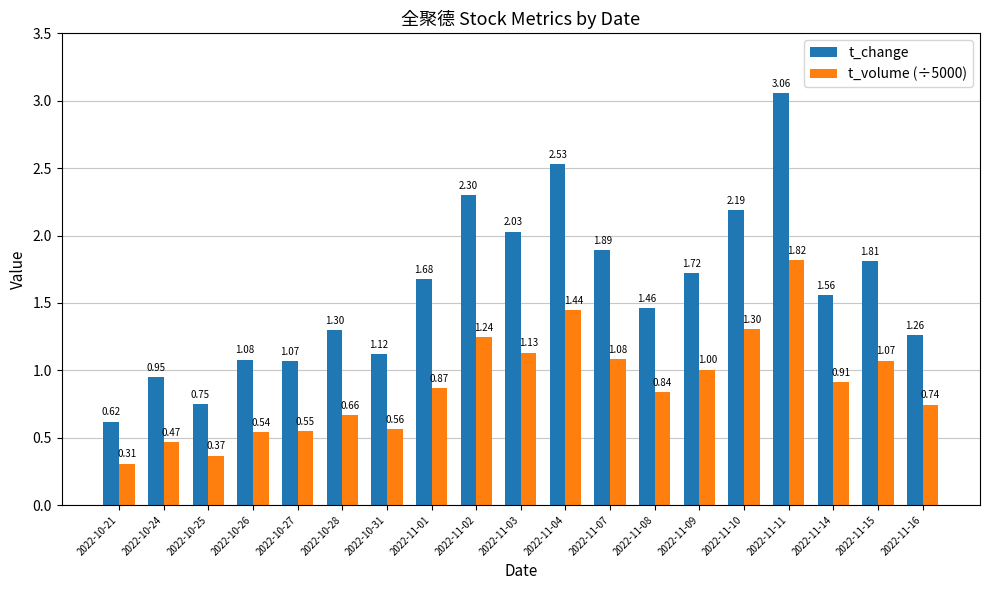

What is the sum of the t_change values at 2022-11-03 and 2022-11-07?

3.9